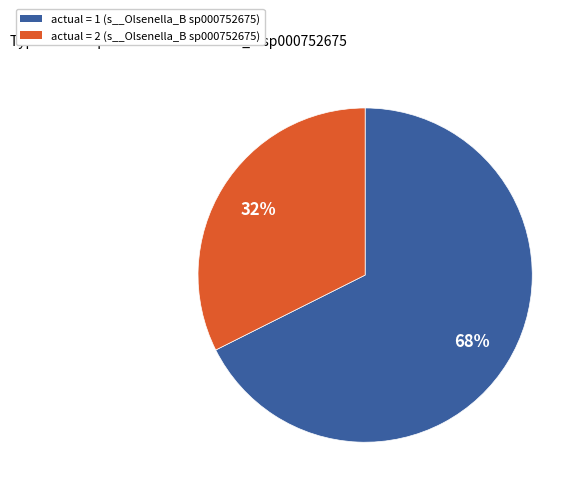

To the nearest percent, what is the average slice percentage?

50%